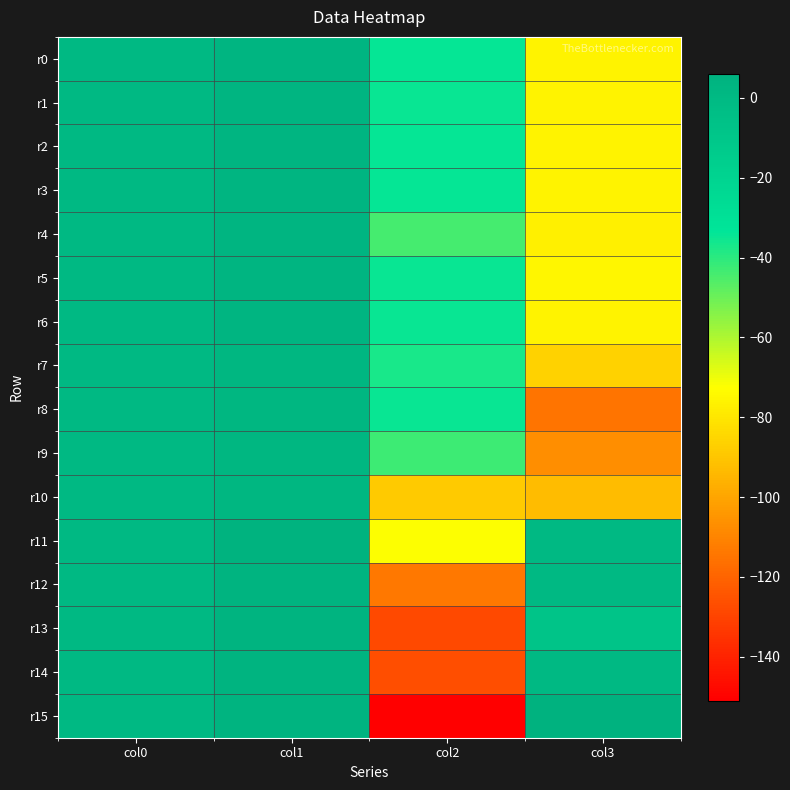

Reading left to right, list all the values displayed in this chart.

r0: col0=0	col1=3	col2=-34	col3=-76
r1: col0=0	col1=3	col2=-35	col3=-76
r2: col0=0	col1=3	col2=-34	col3=-76
r3: col0=0	col1=3	col2=-34	col3=-76
r4: col0=0	col1=3	col2=-44	col3=-77
r5: col0=0	col1=3	col2=-35	col3=-75
r6: col0=0	col1=3	col2=-35	col3=-76
r7: col0=0	col1=2	col2=-37	col3=-86
r8: col0=0	col1=2	col2=-35	col3=-115
r9: col0=0	col1=2	col2=-43	col3=-107
r10: col0=0	col1=2	col2=-89	col3=-93
r11: col0=0	col1=5	col2=-72	col3=0
r12: col0=0	col1=4	col2=-114	col3=0
r13: col0=0	col1=4	col2=-128	col3=-8
r14: col0=0	col1=4	col2=-127	col3=0
r15: col0=0	col1=4	col2=-151	col3=6